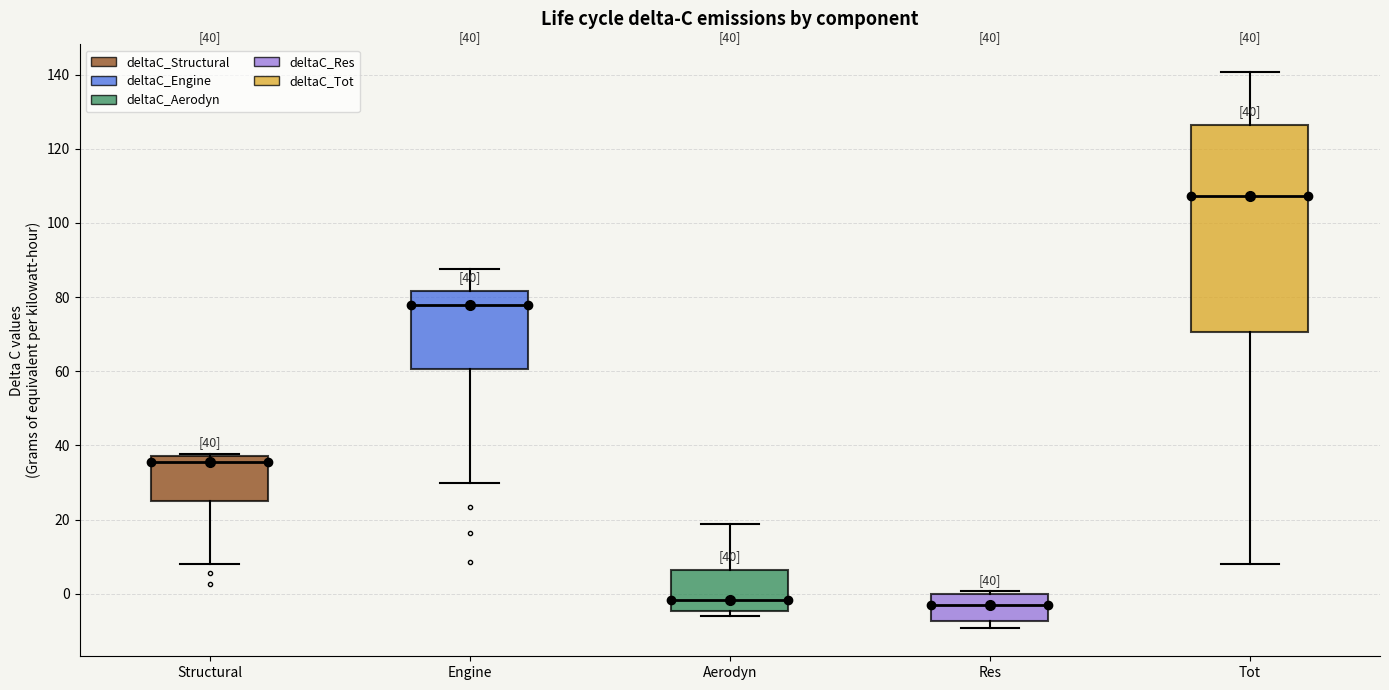

Which box has the highest median line?

Tot